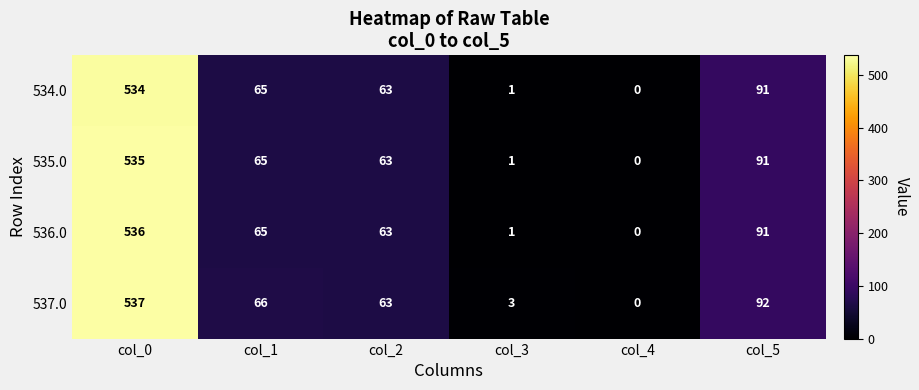

How many data points does each series have?

6